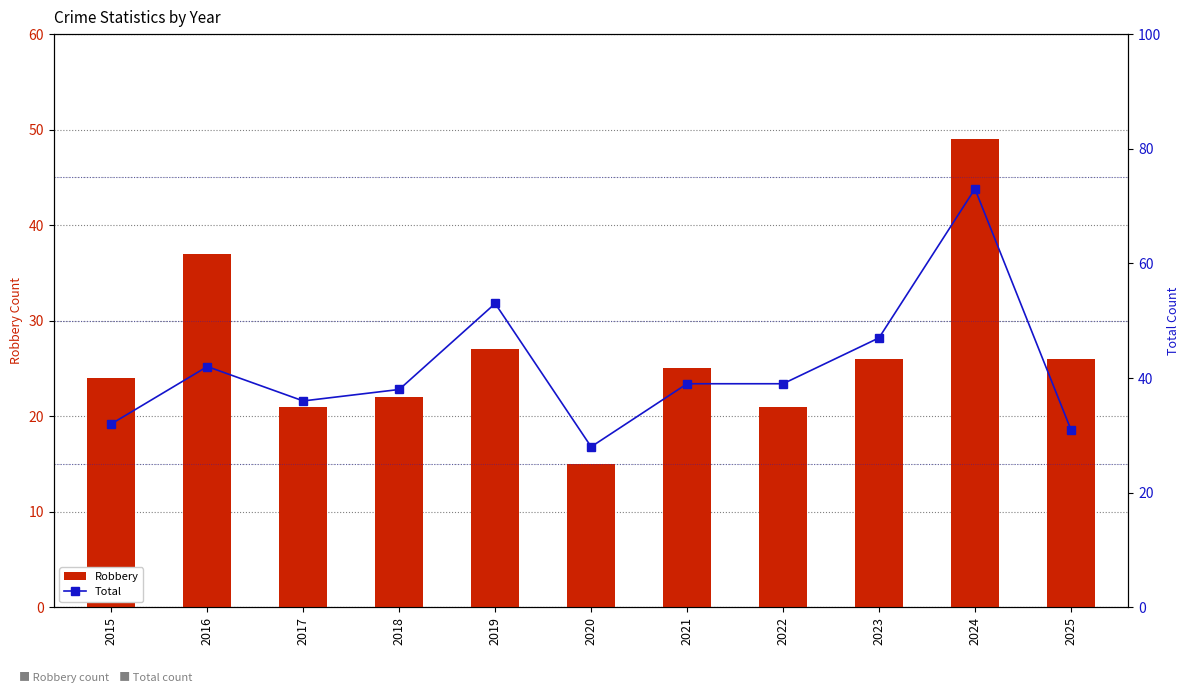

Reading left to right, list all the values displayed in this chart.

Robbery: 2015=24	2016=37	2017=21	2018=22	2019=27	2020=15	2021=25	2022=21	2023=26	2024=49	2025=26
Total: 2015=32	2016=42	2017=36	2018=38	2019=53	2020=28	2021=39	2022=39	2023=47	2024=73	2025=31